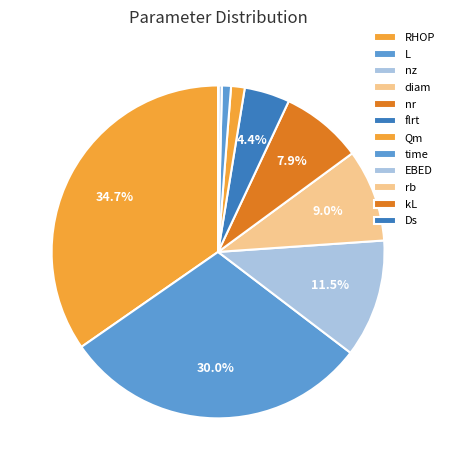

Is there a majority slice in this chart?

No